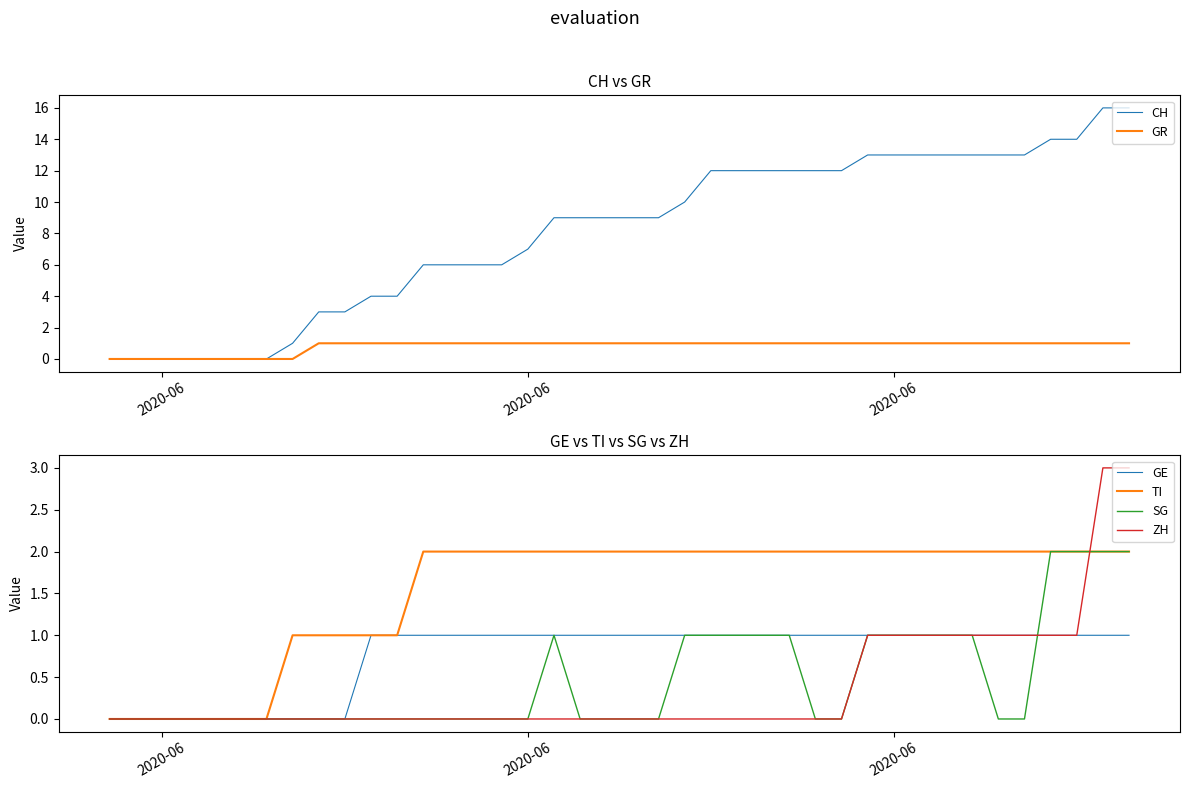

True or false: GR and ZH cross at least once.

False